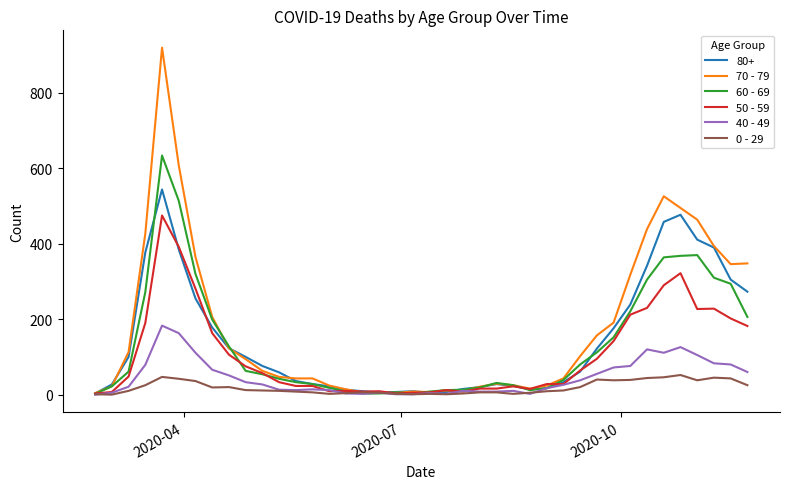

At how many categories does at least one series exceed 372?

8